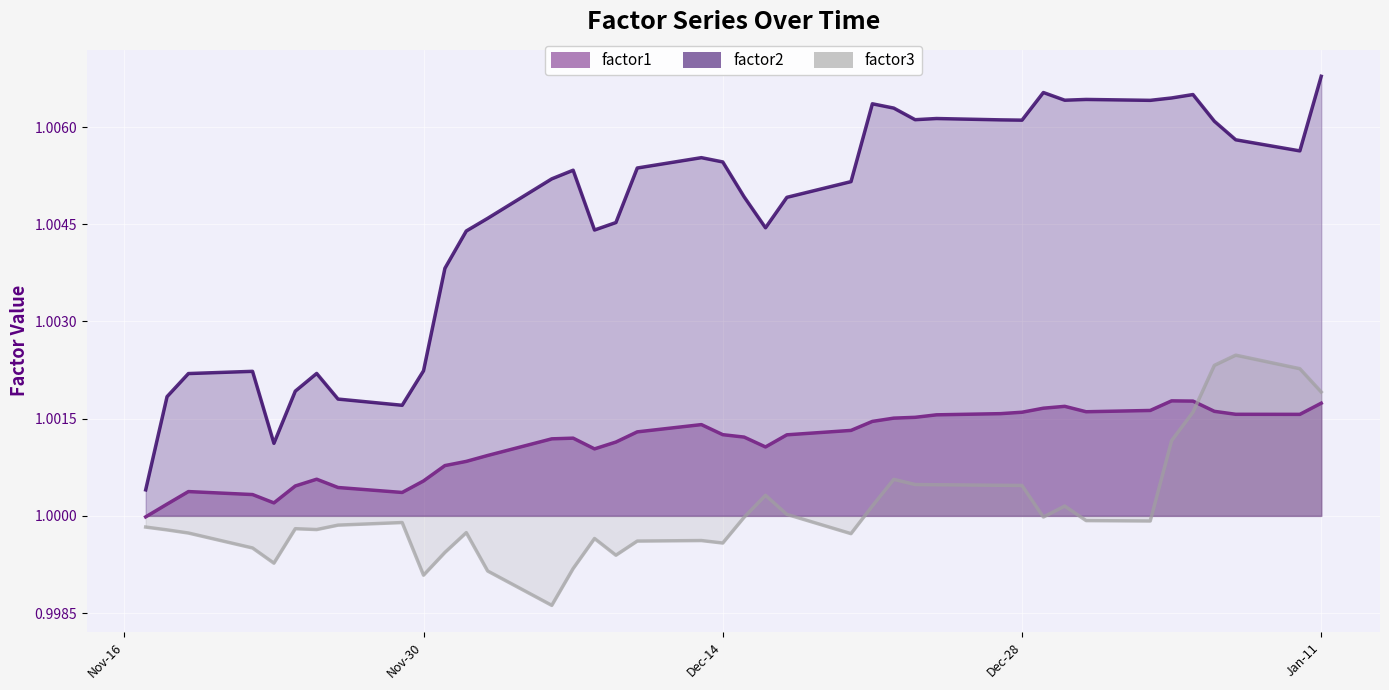

True or false: factor1 and factor3 cross at least once.

True